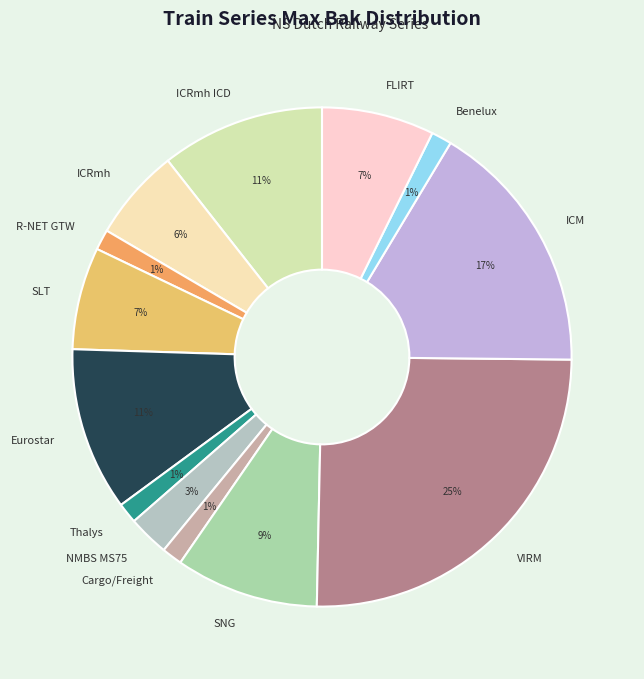

To the nearest percent, what is the difference between the largest and smallest slice percentages?

24%